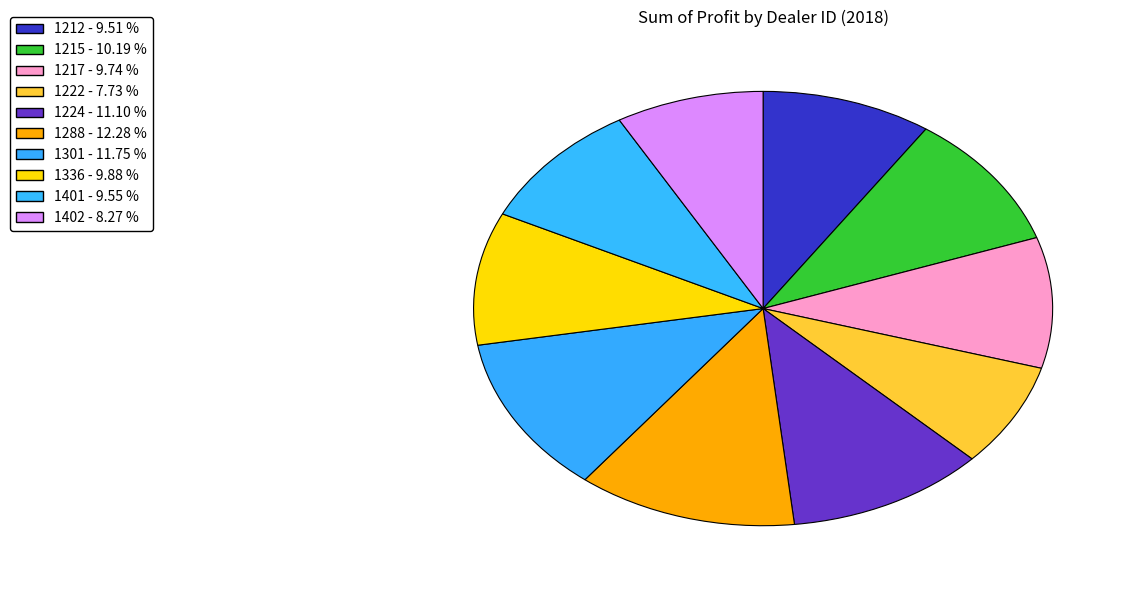

How many segments does this pie chart have?

10